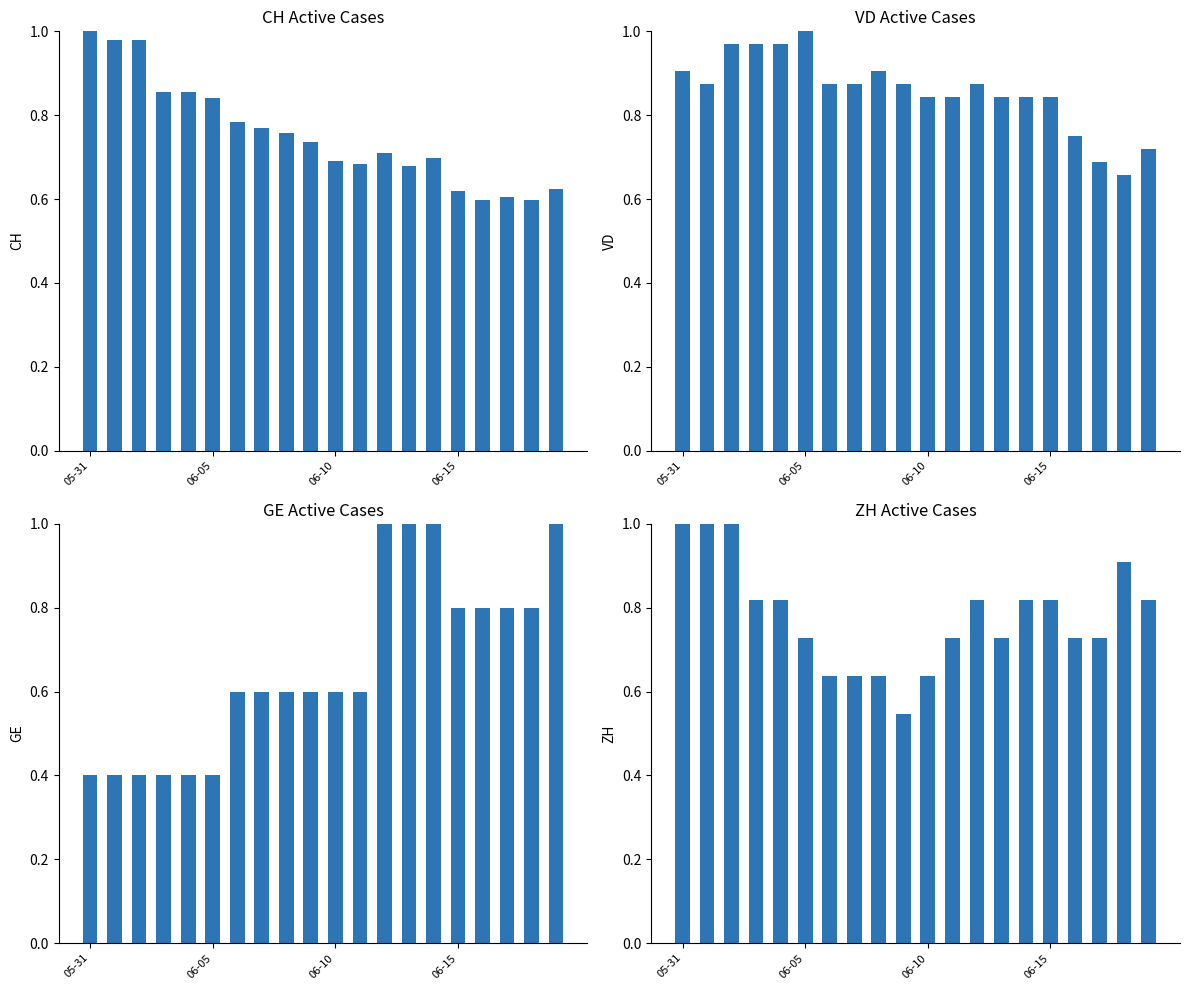

How many bars are there in total?

80